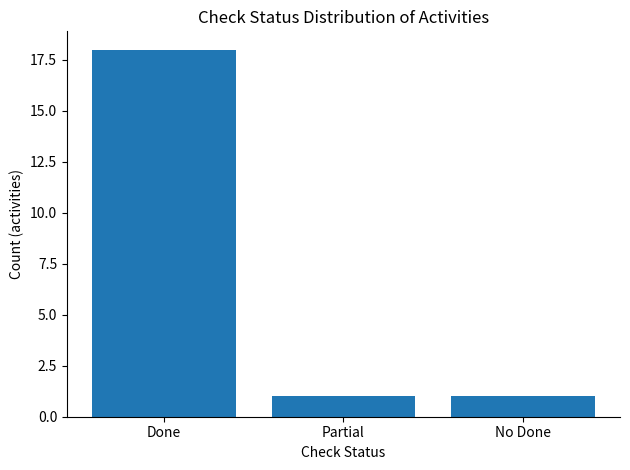

What is the change in value from Done to Partial?

-17